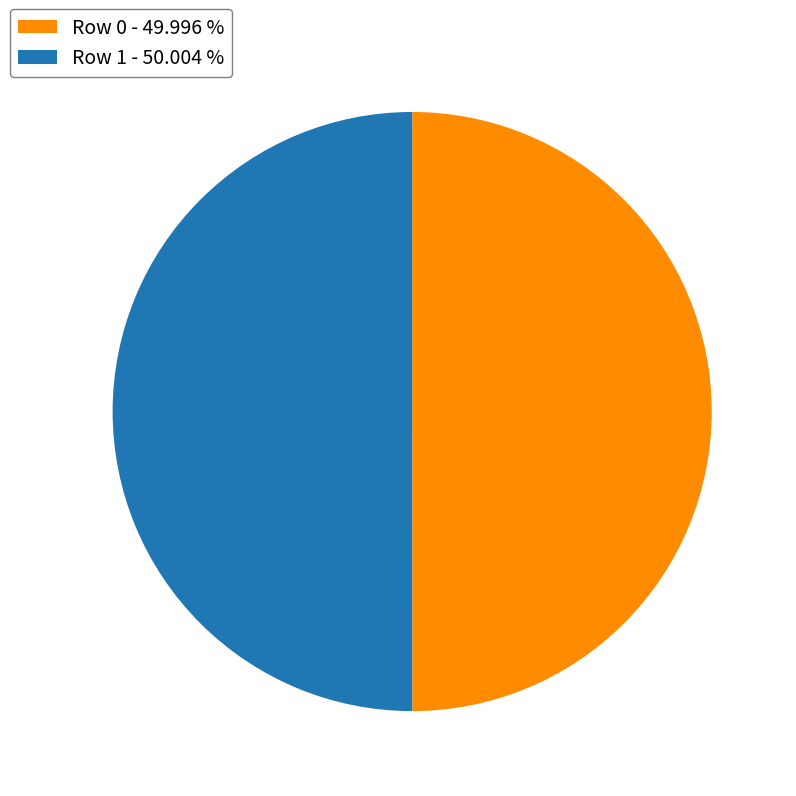

Do Row 1 - 50.004 % and Row 0 - 49.996 % together represent more than half of the pie?

Yes